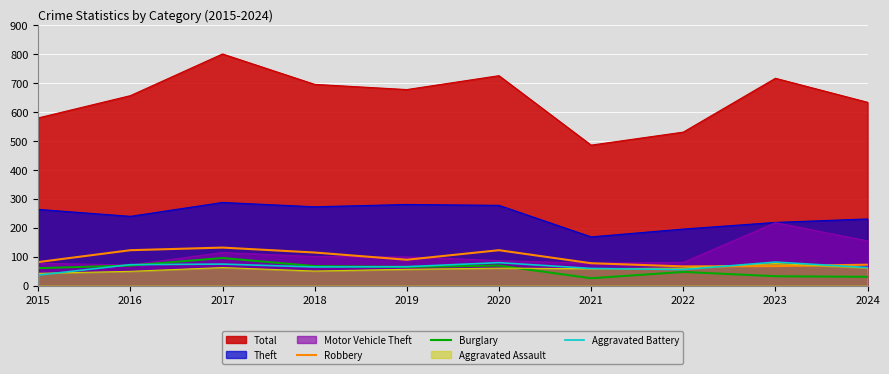

In Robbery, how many points are lower than both neighbors (excluding endpoints)?

2